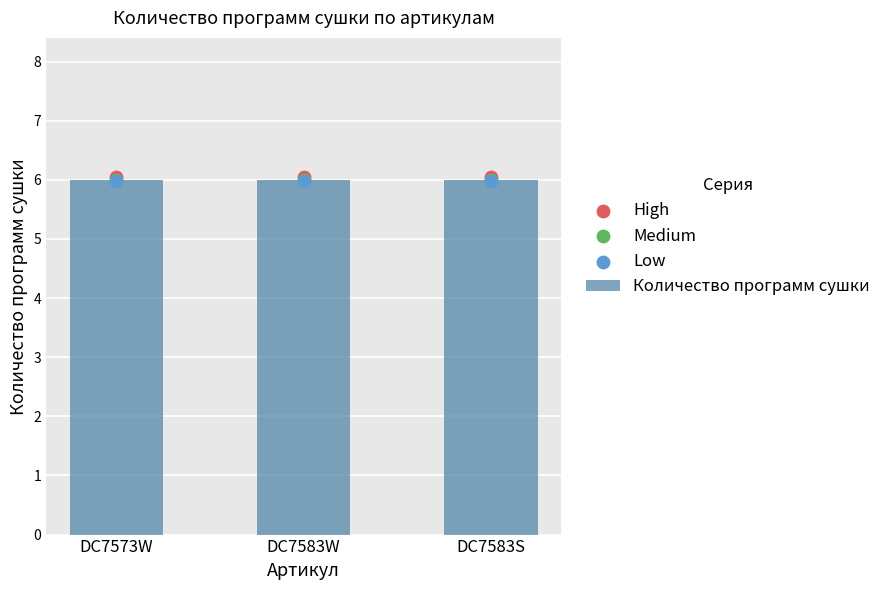

What is the total value across all series at DC7573W?

24.0